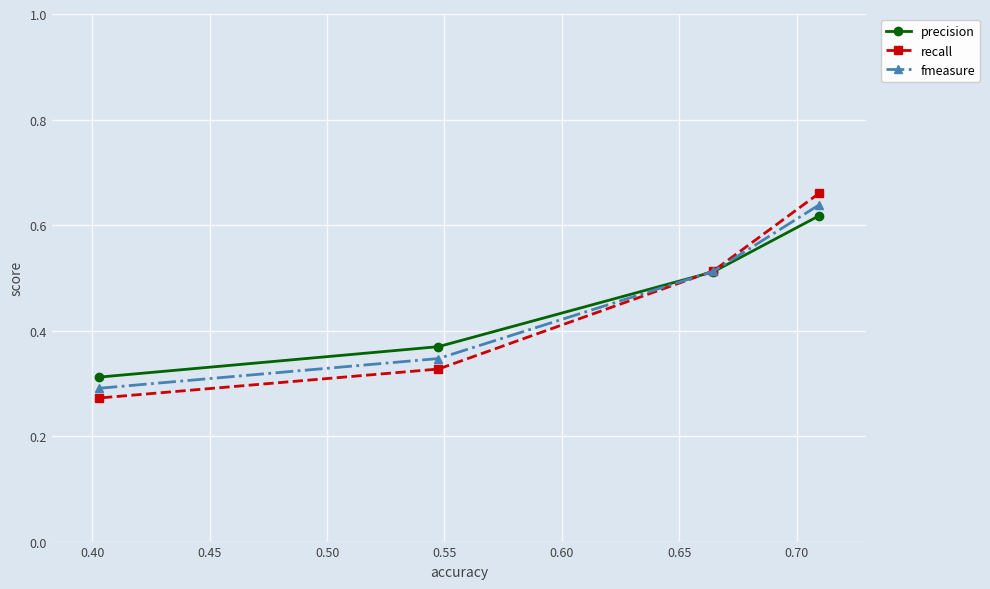

Count the fmeasure values in the range 0 to 1.

4